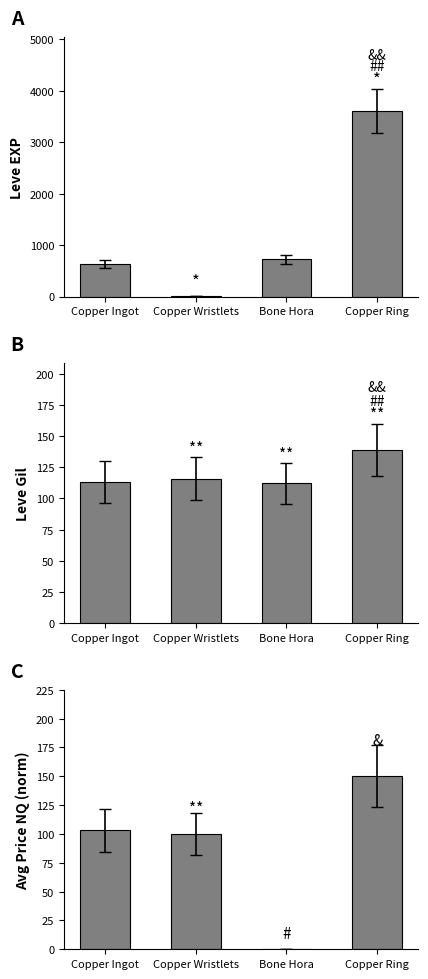

How many distinct data groups are displayed?

3